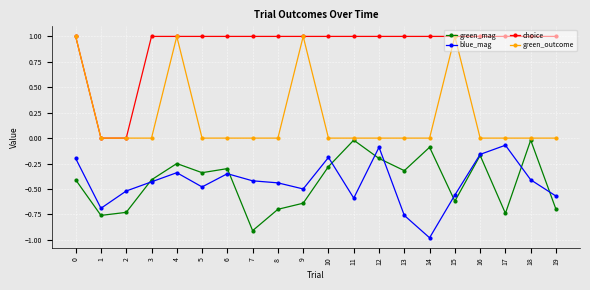

Which series changed the most between 2 and 12?

choice